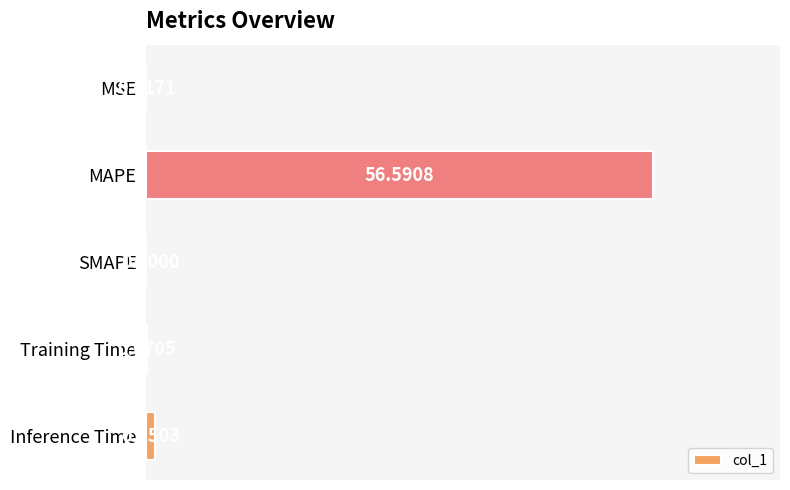

Between MSE and Inference Time, which is larger?

Inference Time